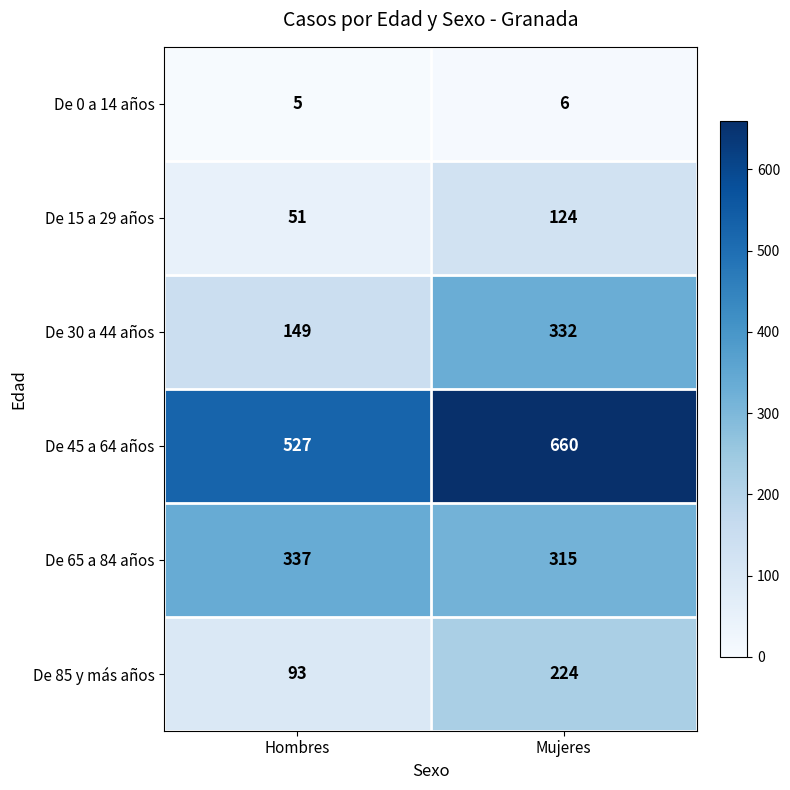

What is the sum of all De 15 a 29 años values?

175